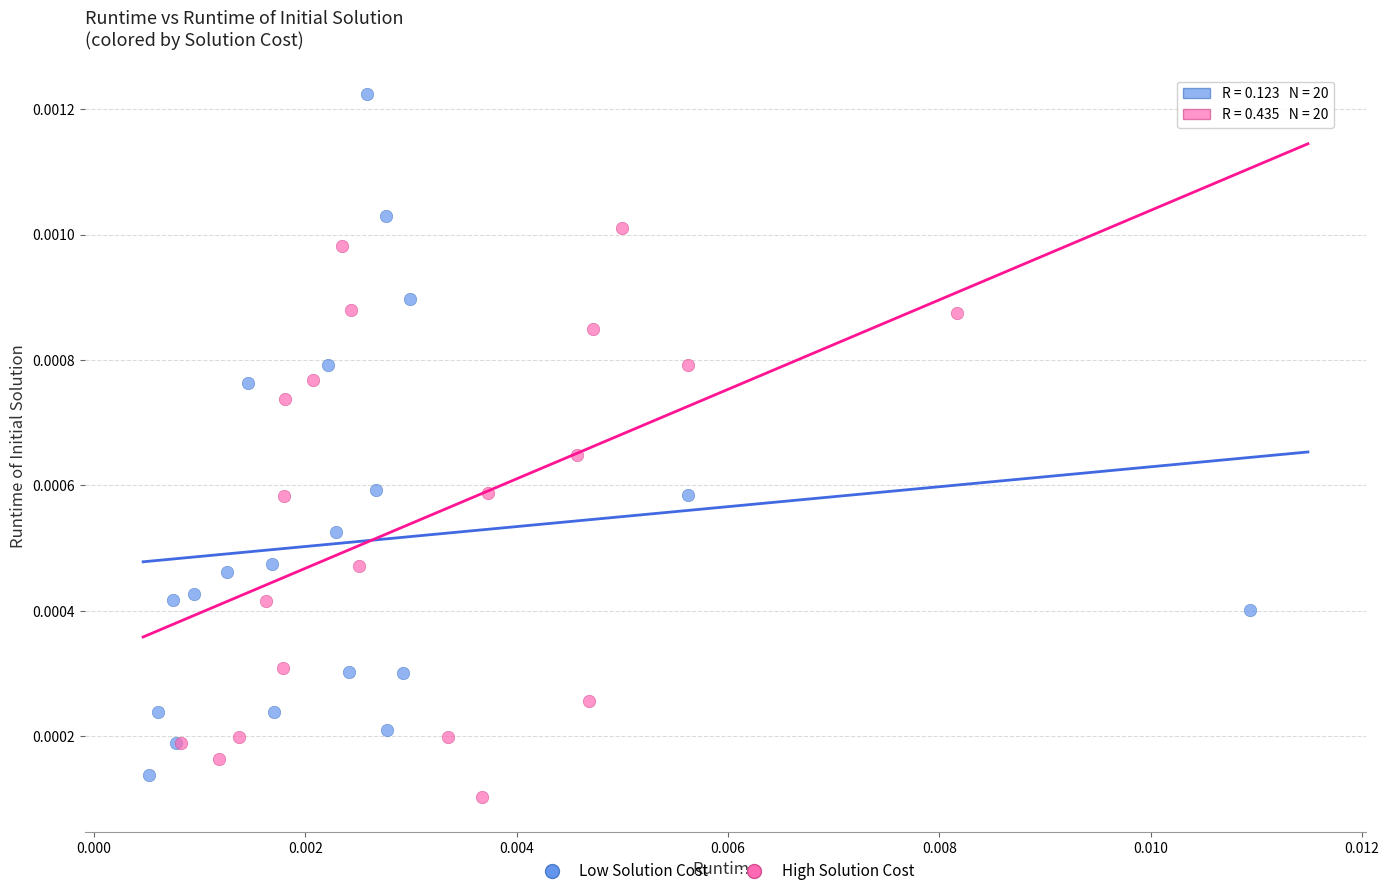

Which series has the widest spread of Y values?

Low Solution Cost